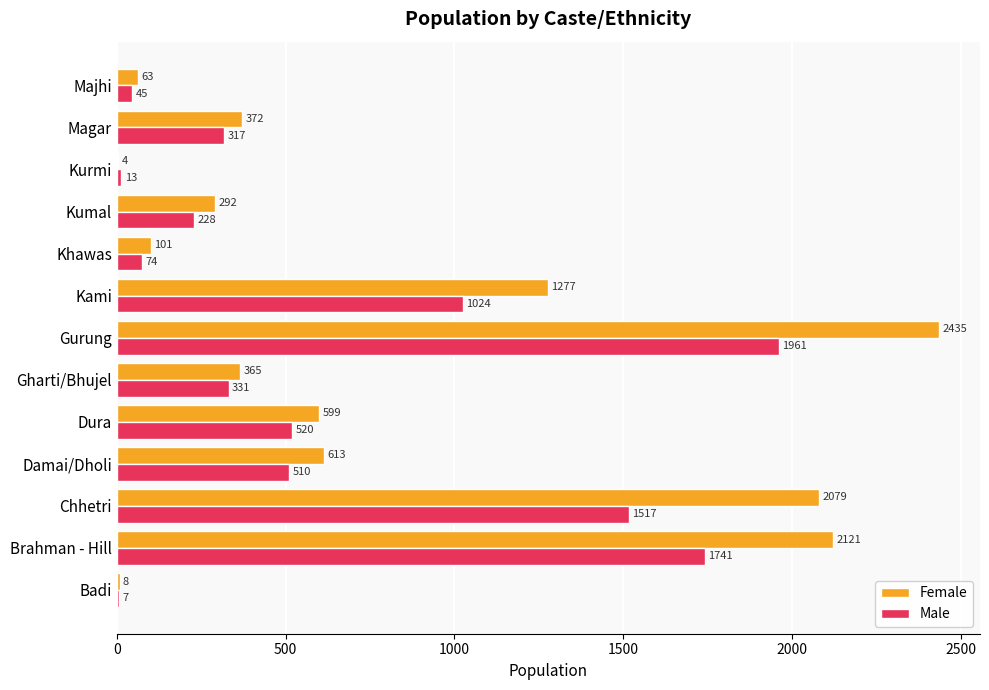

How many categories are shown in the chart?

13